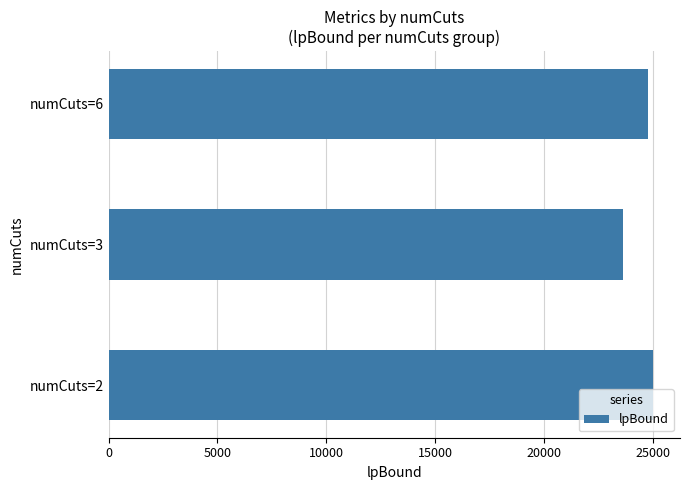

How many data points are above 24759?

2